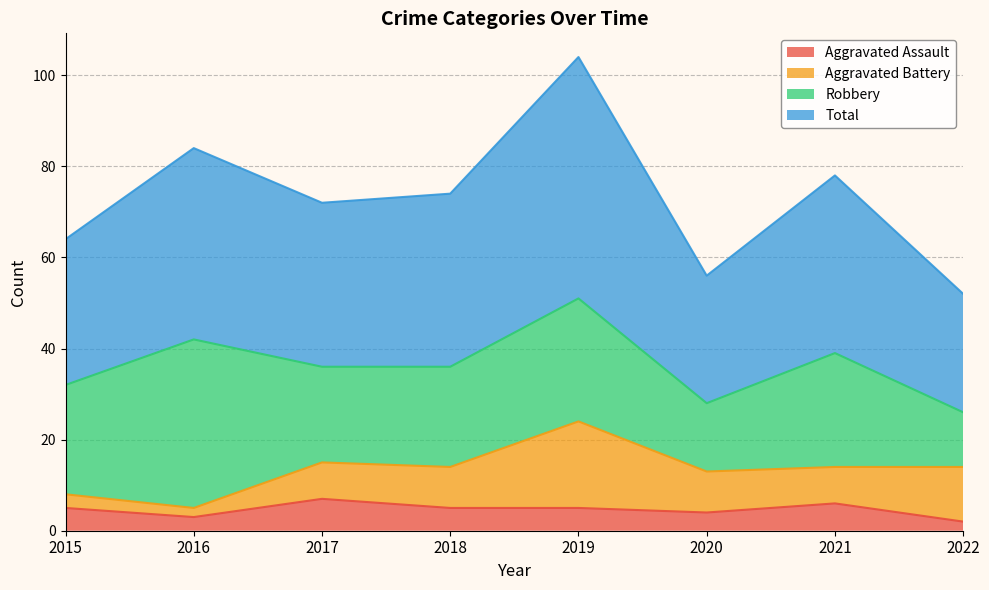

Where does the Total series first go above 74?

2016